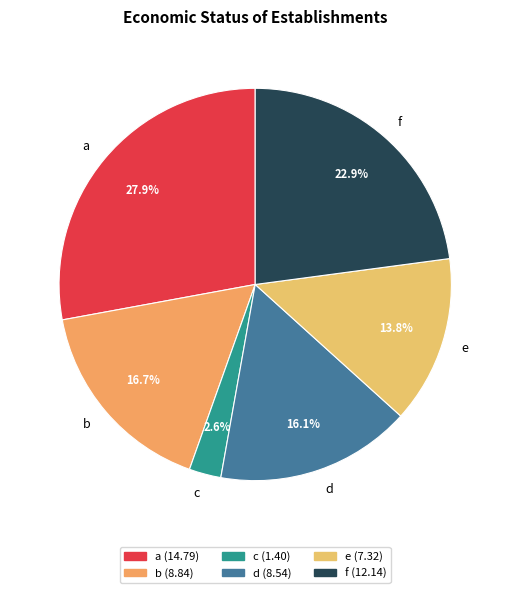

What is the ratio of the value at c to the value at a?

0.1